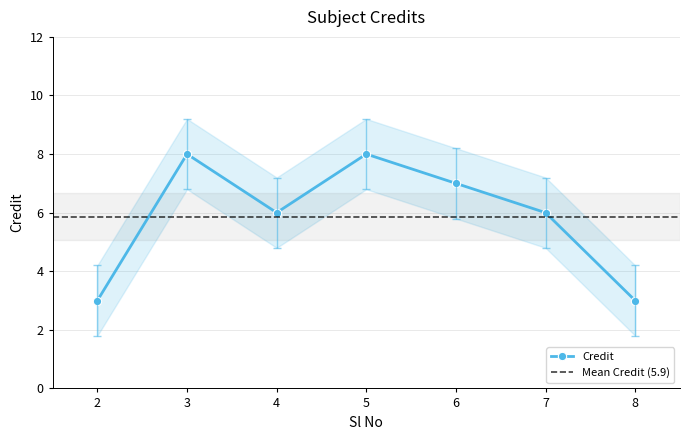

Between 8 and 7, which is larger?

7